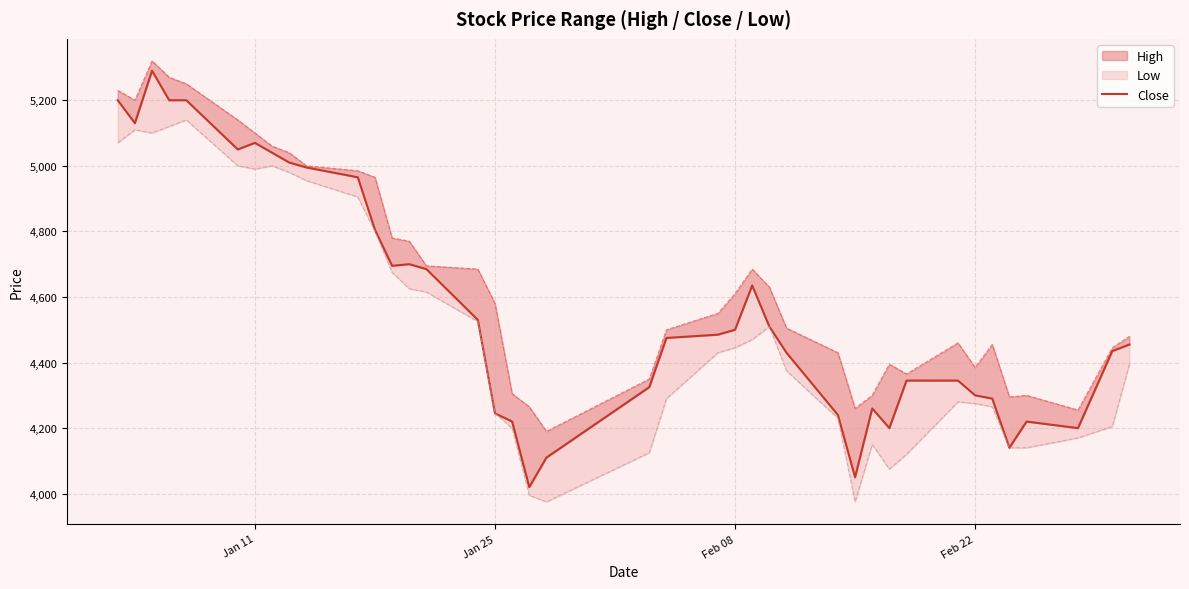

How many interior local valleys (lower than both neighbors) does the data have?

8